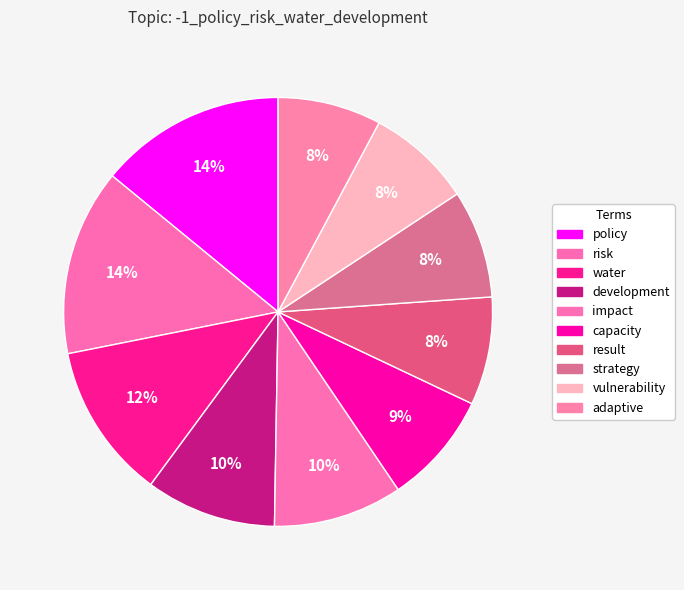

To the nearest percent, what is the combined percentage of impact and strategy?

18%